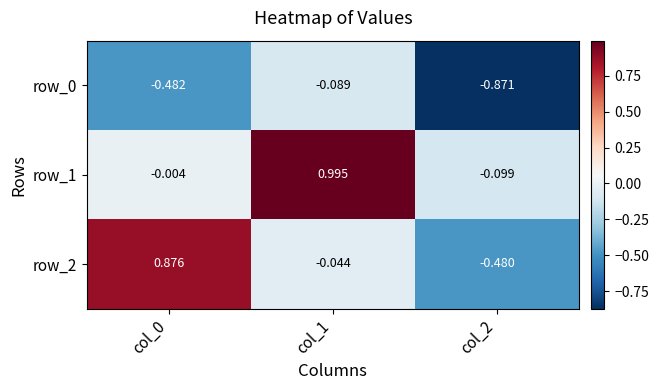

Is the value of row_1 at col_1 greater than the value of row_2 at col_1?

Yes